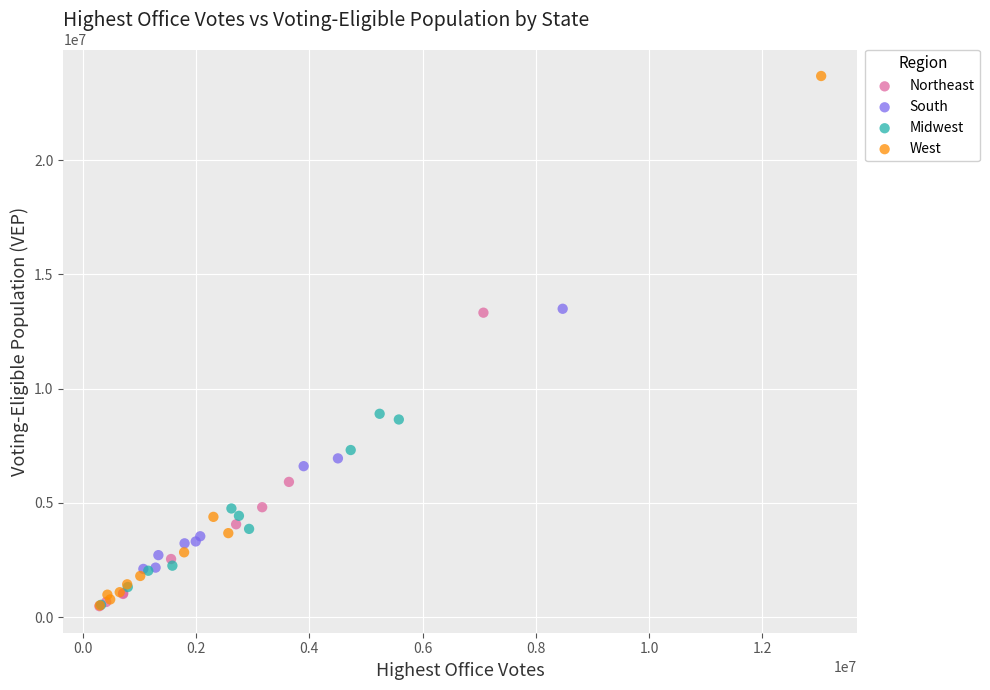

What are all the series names shown in the legend?

Northeast, South, Midwest, West